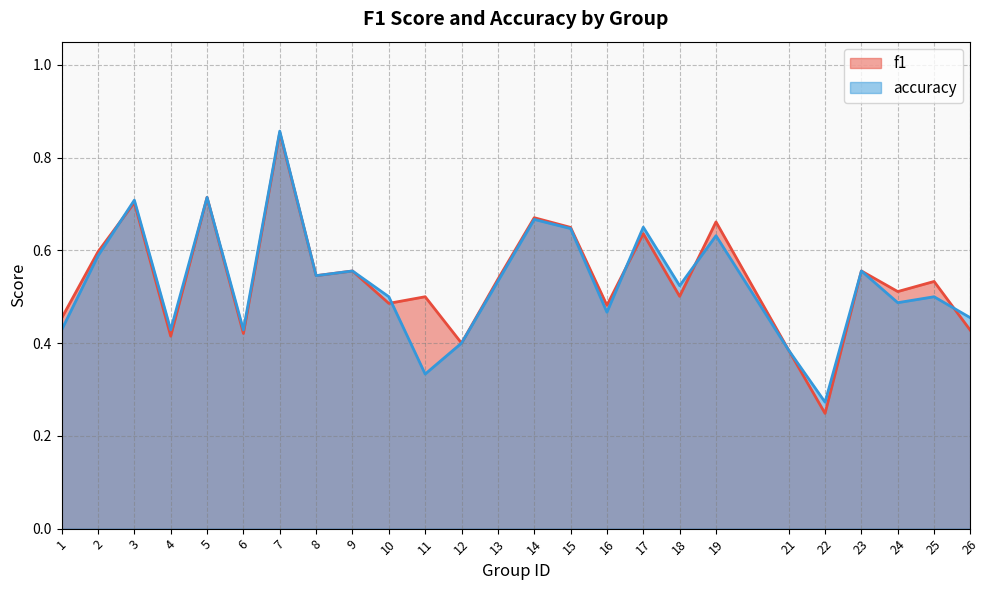

Reading left to right, list all the values displayed in this chart.

f1: 0.5	0.6	0.7	0.4	0.7	0.4	0.9	0.5	0.6	0.5	0.5	0.4	0.5	0.7	0.6	0.5	0.6	0.5	0.7	0.4	0.2	0.6	0.5	0.5	0.4
accuracy: 0.4	0.6	0.7	0.4	0.7	0.4	0.9	0.5	0.6	0.5	0.3	0.4	0.5	0.7	0.6	0.5	0.7	0.5	0.6	0.4	0.3	0.6	0.5	0.5	0.5